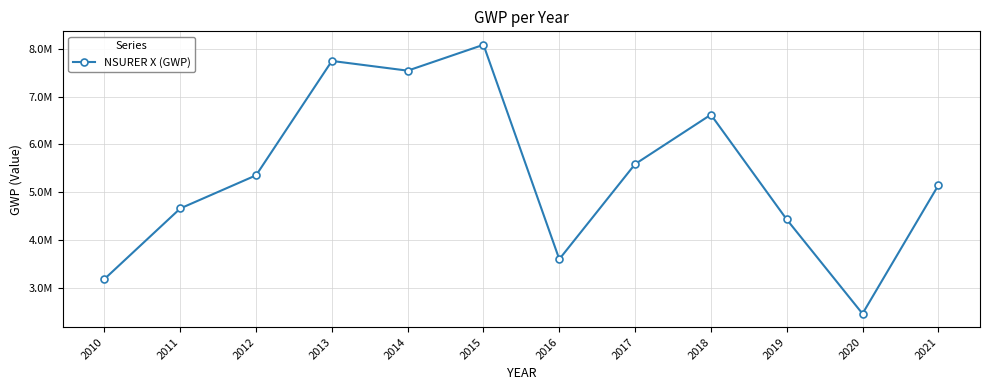

Rank the categories by value from highest to lowest.

2015, 2013, 2014, 2018, 2017, 2012, 2021, 2011, 2019, 2016, 2010, 2020